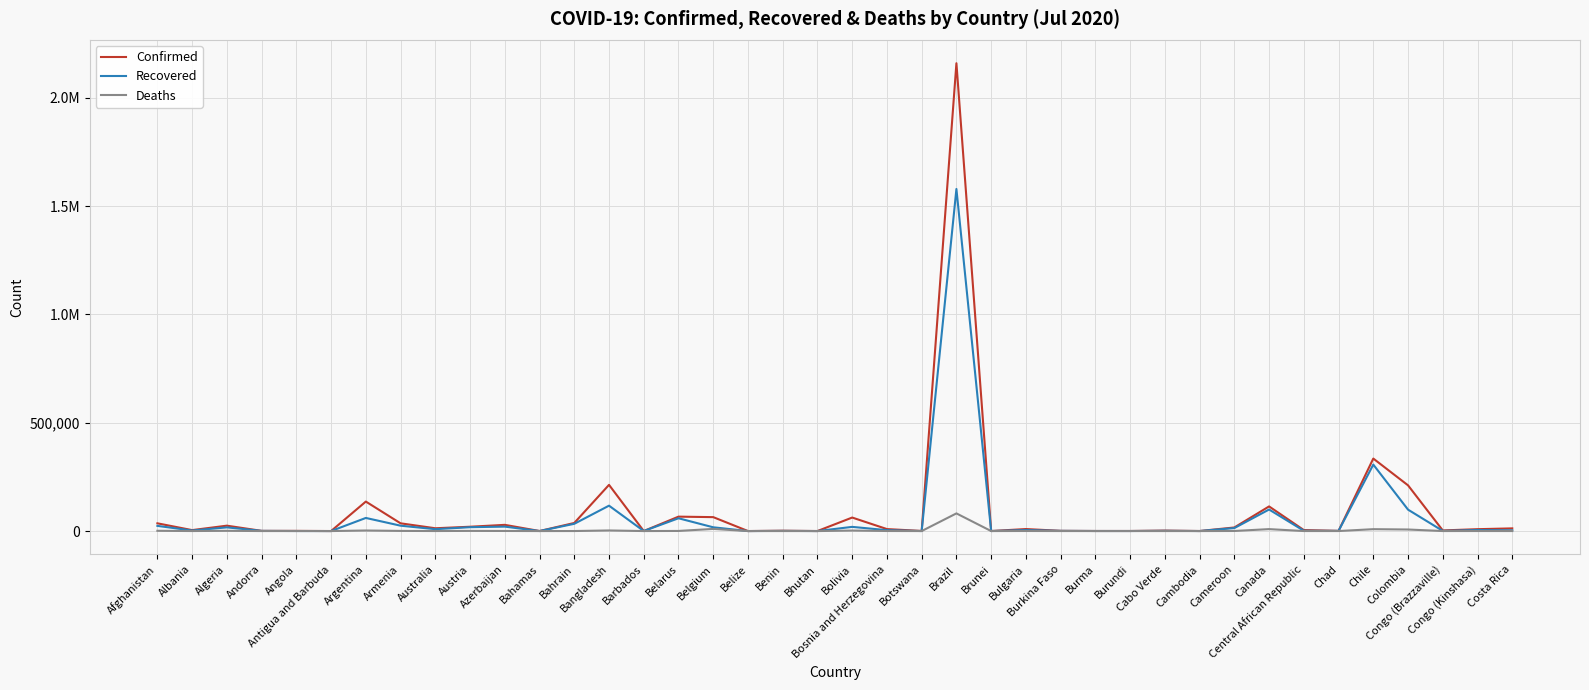

How many interior local peaks does the Deaths series have?

13